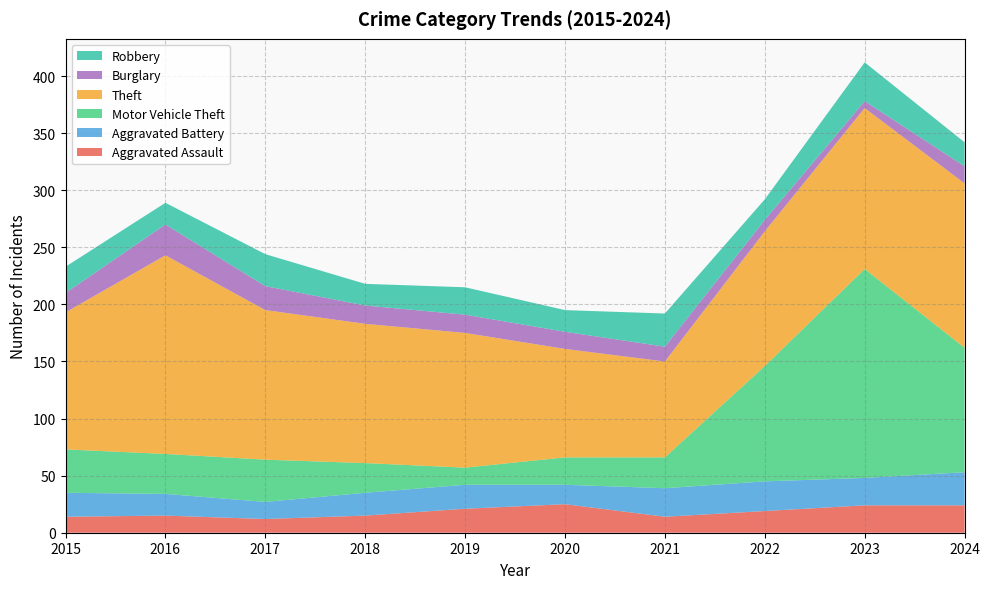

Reading left to right, list all the values displayed in this chart.

Aggravated Assault: 2015=14	2016=15	2017=12	2018=15	2019=21	2020=25	2021=14	2022=19	2023=24	2024=24
Aggravated Battery: 2015=21	2016=19	2017=15	2018=20	2019=21	2020=17	2021=25	2022=26	2023=24	2024=29
Motor Vehicle Theft: 2015=38	2016=35	2017=37	2018=26	2019=15	2020=24	2021=27	2022=101	2023=183	2024=109
Theft: 2015=120	2016=174	2017=131	2018=122	2019=118	2020=95	2021=84	2022=118	2023=141	2024=144
Burglary: 2015=17	2016=27	2017=21	2018=16	2019=16	2020=15	2021=13	2022=10	2023=6	2024=15
Robbery: 2015=23	2016=19	2017=28	2018=19	2019=24	2020=19	2021=29	2022=18	2023=34	2024=21